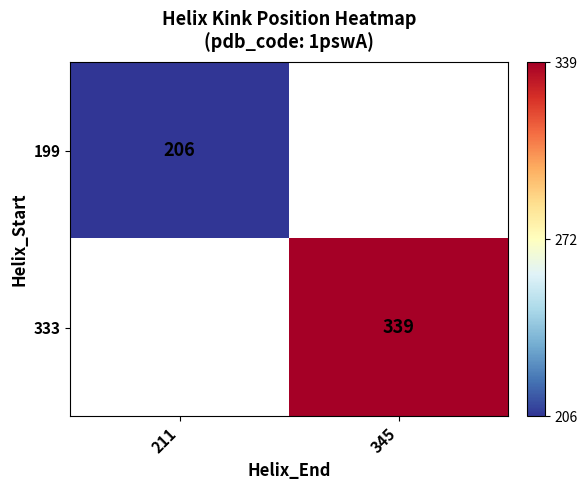

Is it true that 333 equals 339 at 345?

True